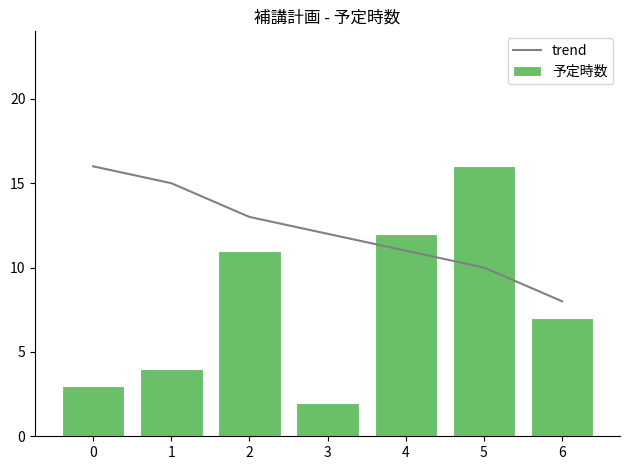

What is the value of the trend bar at the 1st from the left?

16